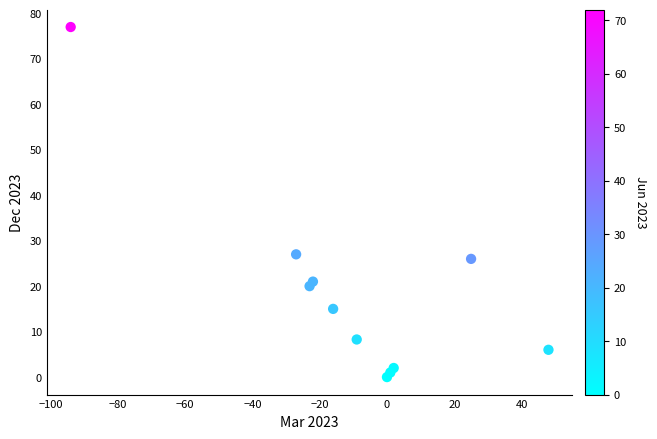

What Y value in the scatter plot is closest to 38?

27.0